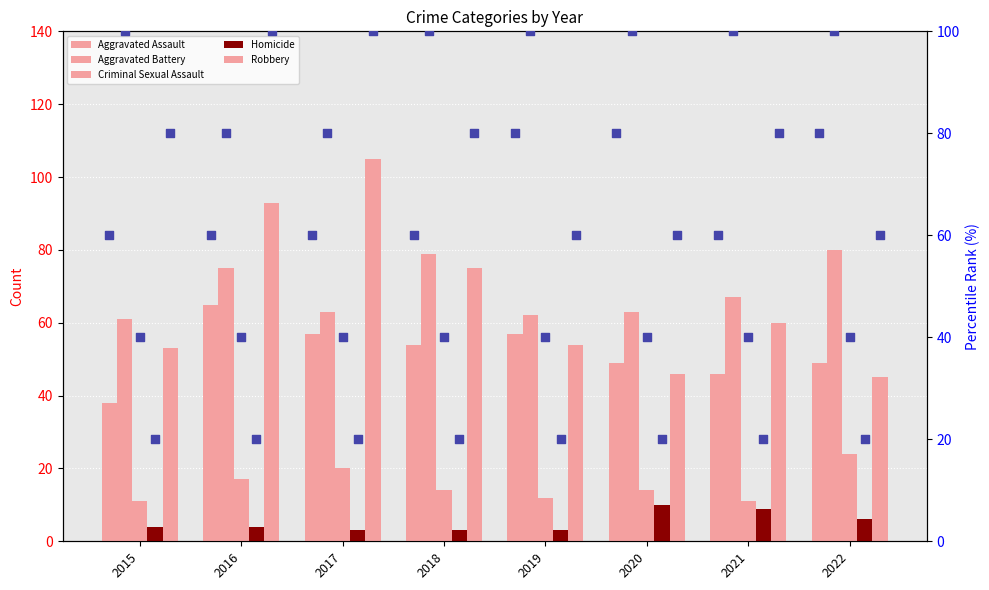

Which series contains the highest Y value?

Robbery